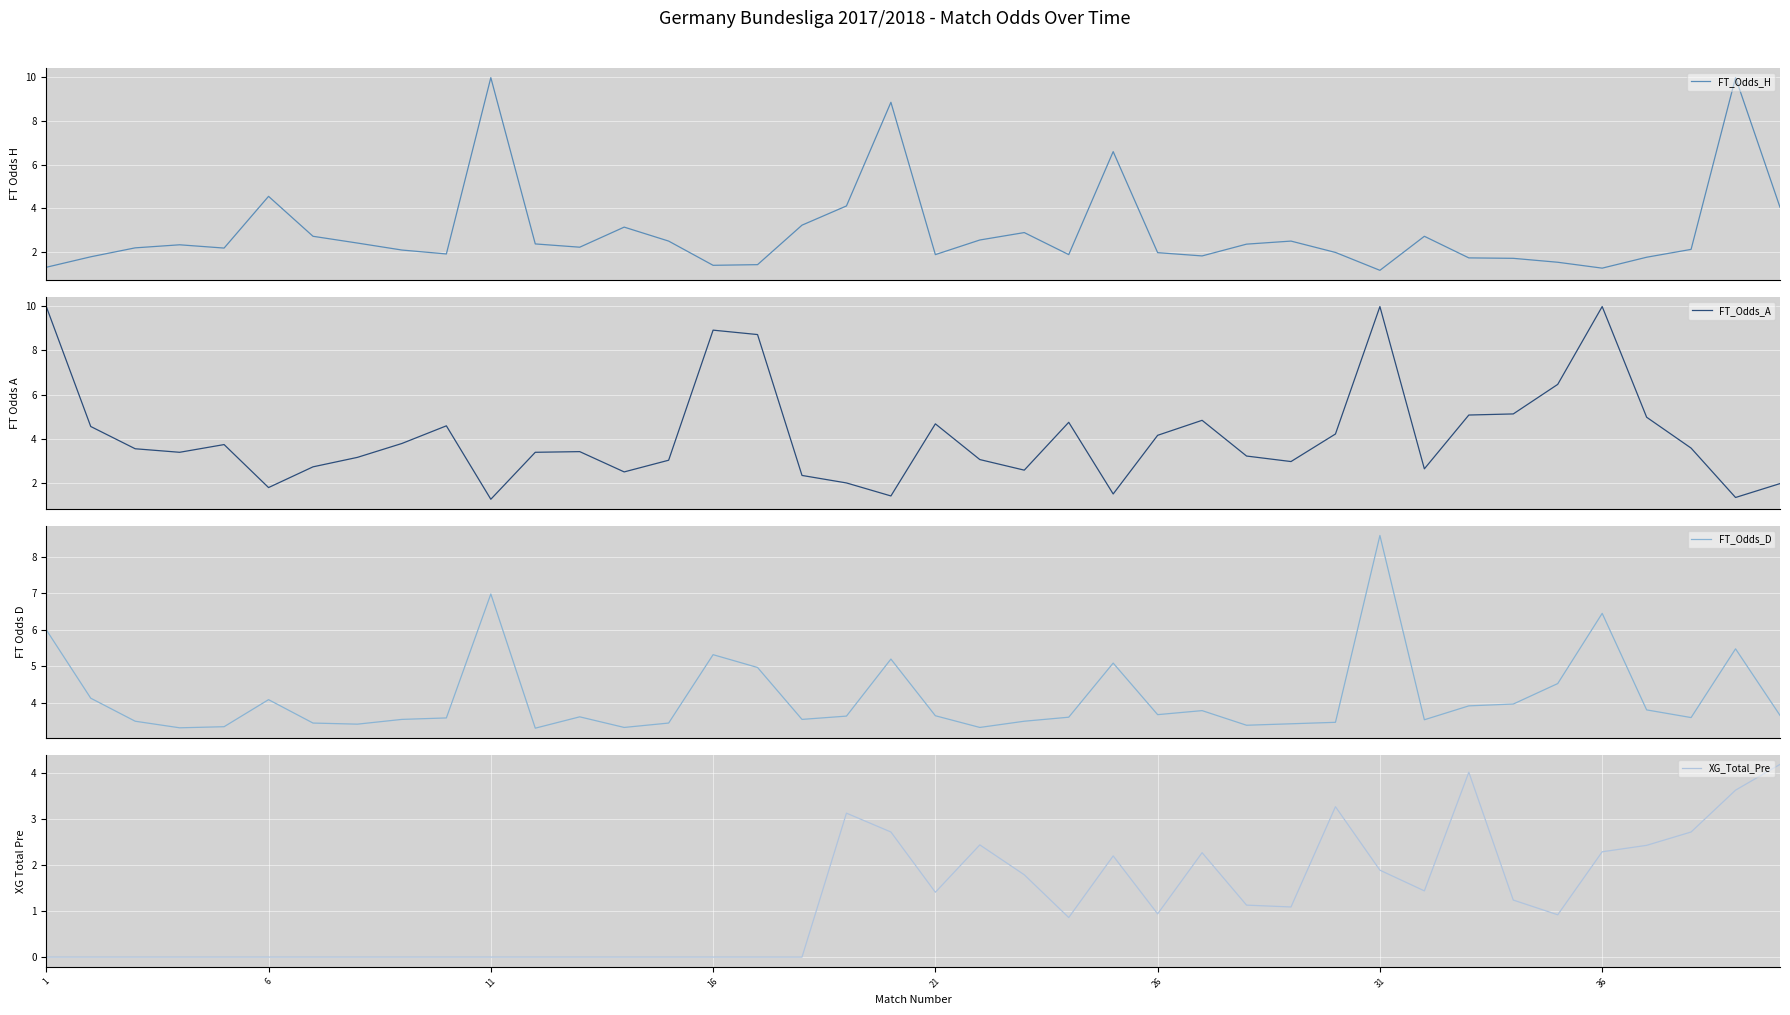

Rank the series by their maximum value, from highest to lowest.

FT_Odds_H, FT_Odds_A, FT_Odds_D, XG_Total_Pre